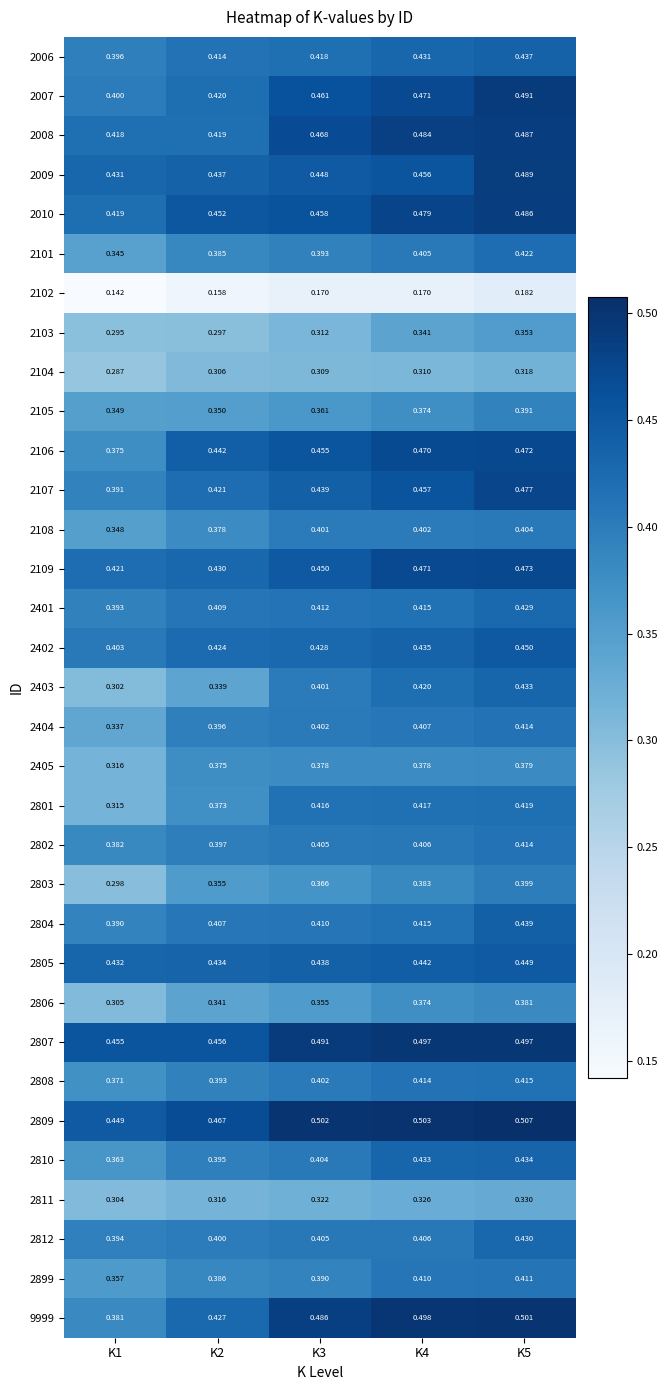

Is the value of 2402 at K3 greater than the value of 2804 at K1?

Yes